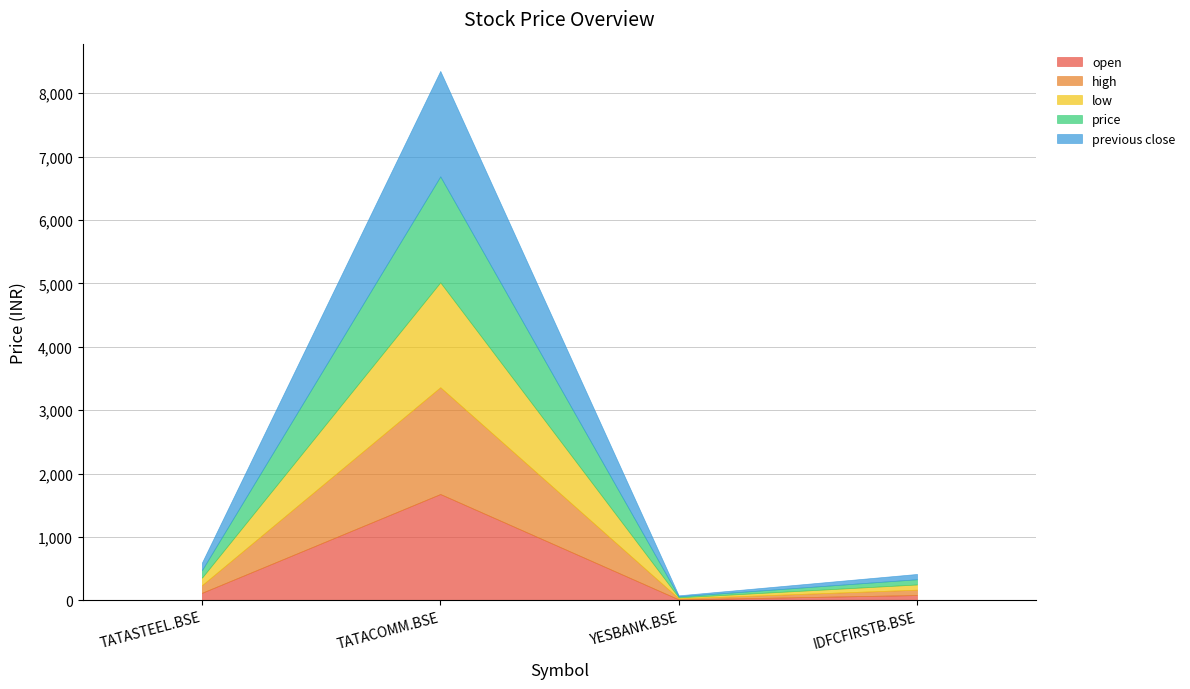

How many categories are shown in the chart?

4